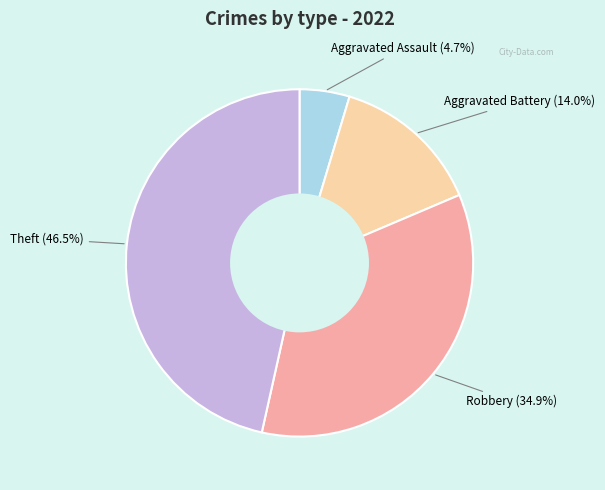

How many segments does this pie chart have?

4